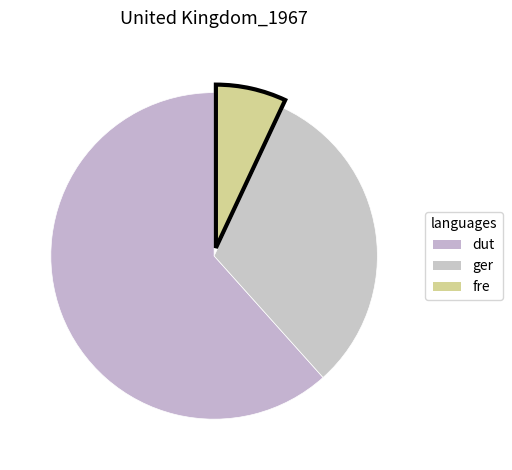

Count the number of slices in the pie.

3